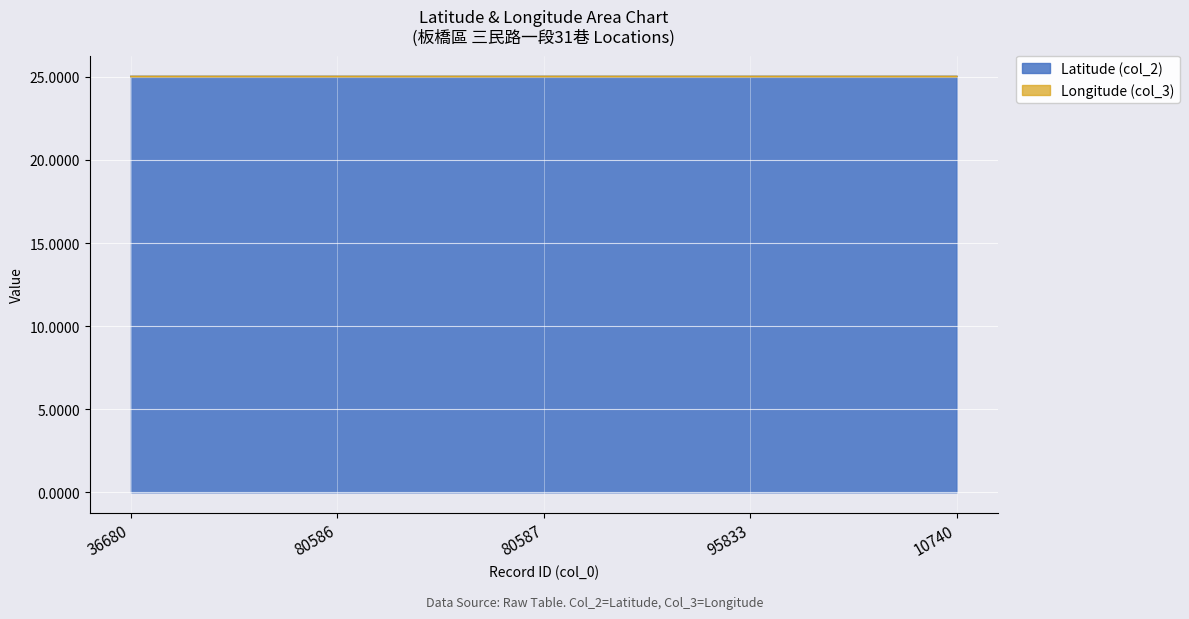

How many categories are shown in the chart?

5